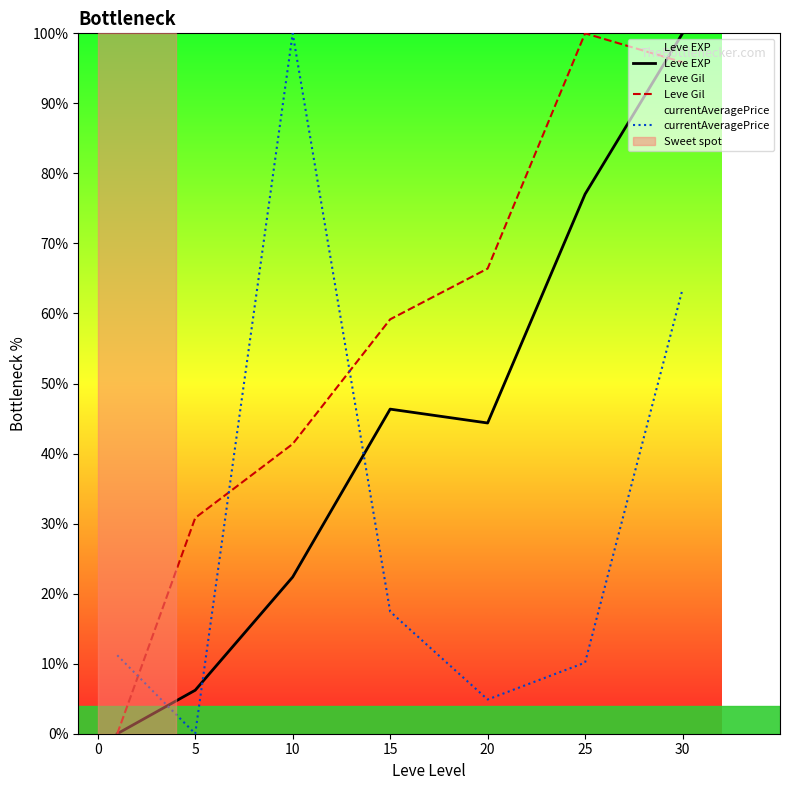

What is the average value of the currentAveragePrice series?

29.6